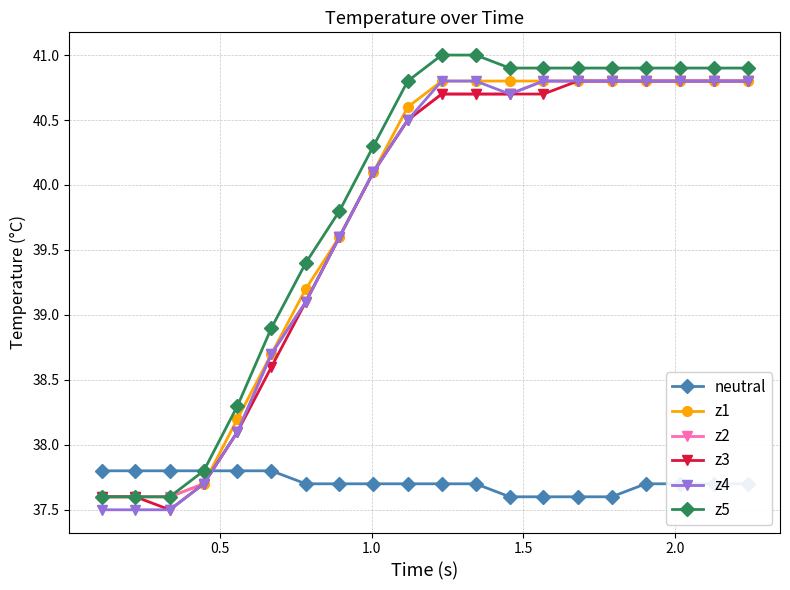

After their last crossing, which series has the higher values: neutral or z4?

z4